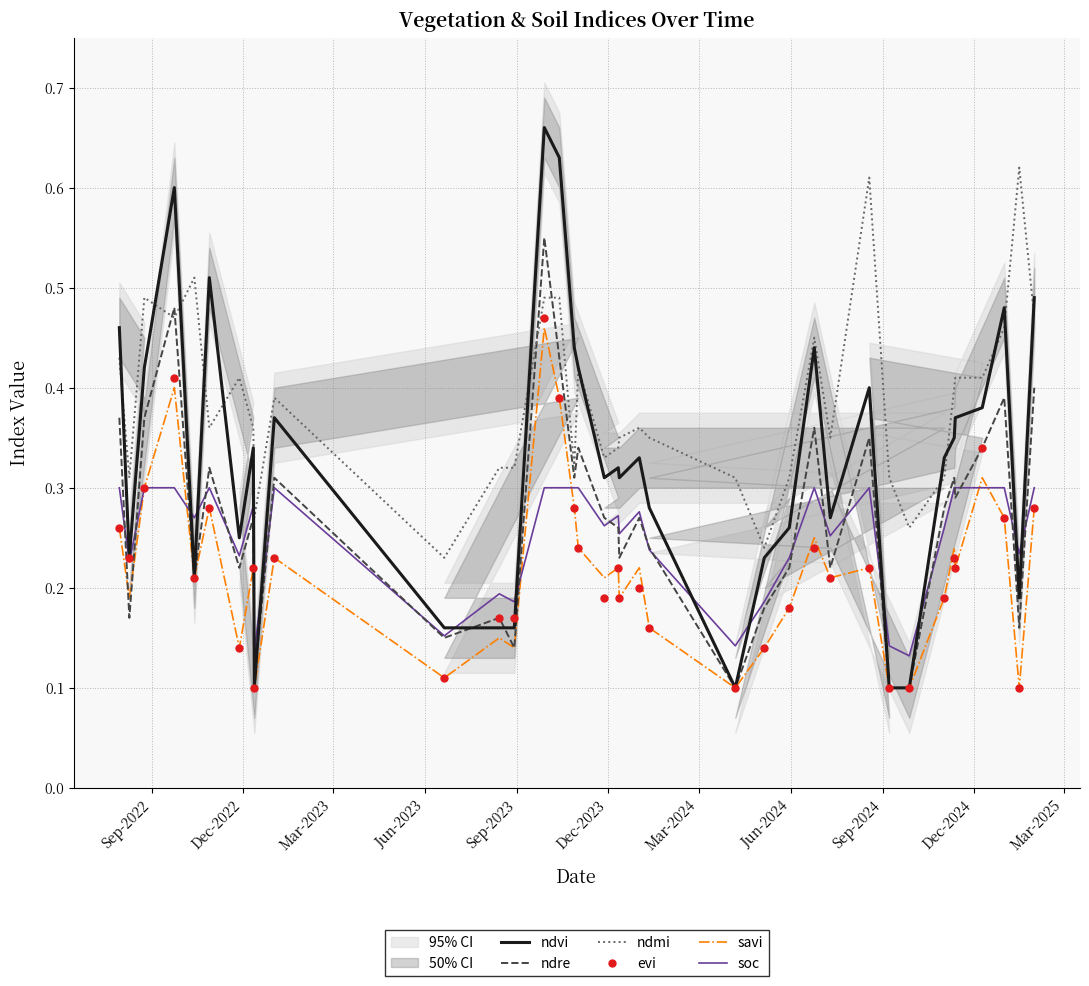

How many interior local valleys does the ndvi series have?

9